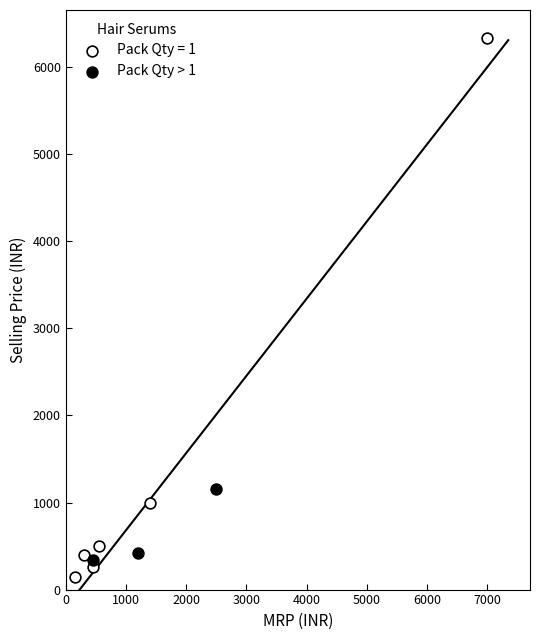

Which series has the largest Y range (max minus min)?

Pack Qty = 1